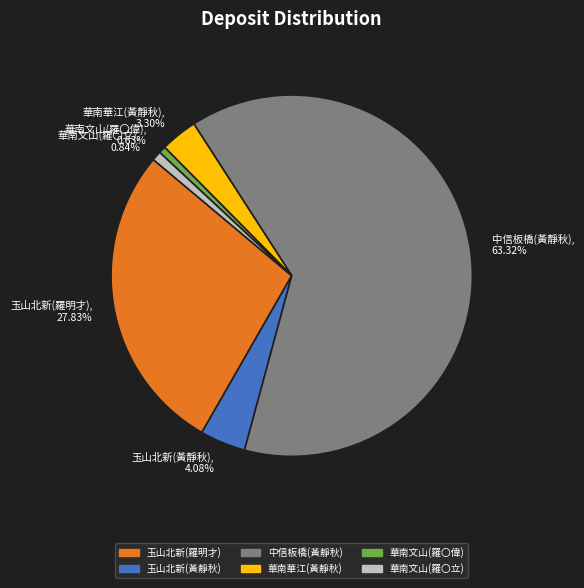

What is the ratio of the value at 玉山北新(羅明才), 27.83% to the value at 華南文山(羅〇偉), 0.63%?

44.2